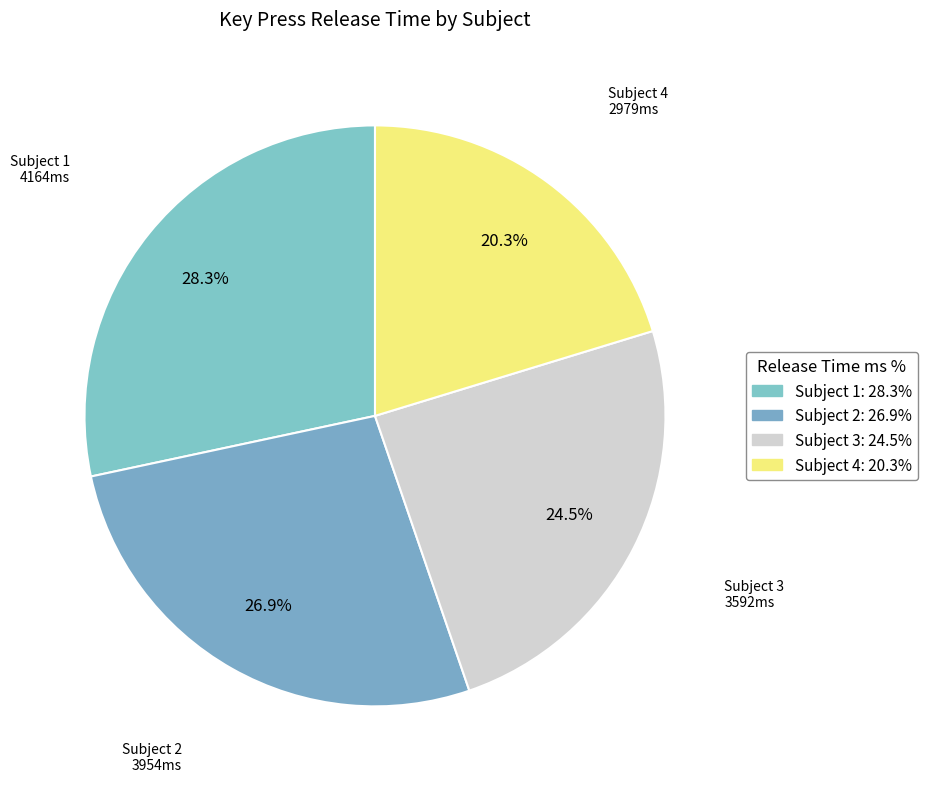

True or false: Subject 3 accounts for 24% of the total.

True